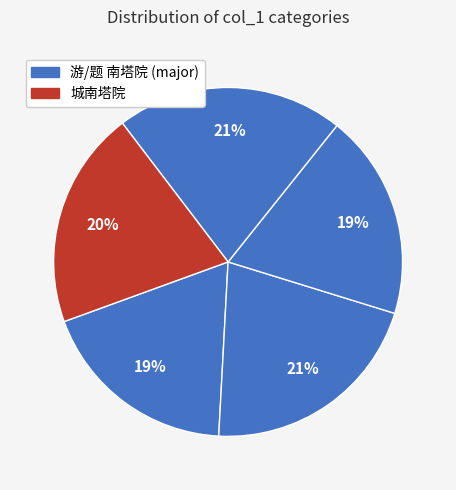

Count the number of slices in the pie.

5